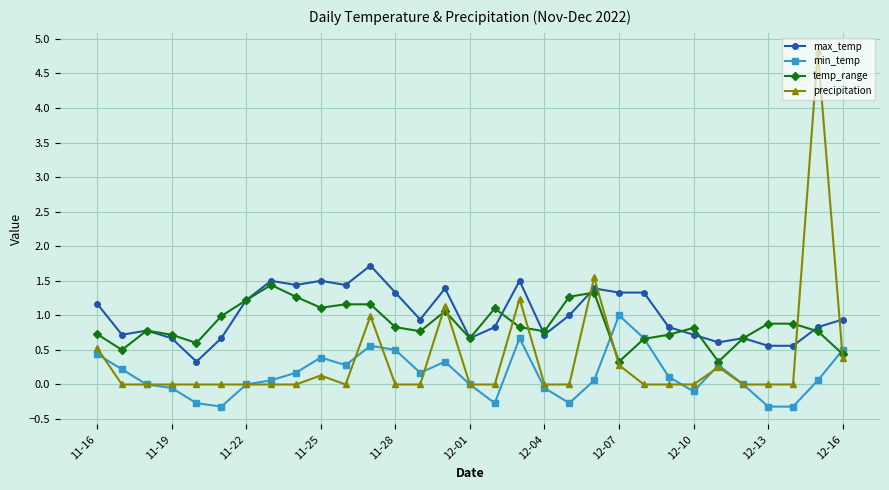

Which series has the widest spread of values?

precipitation